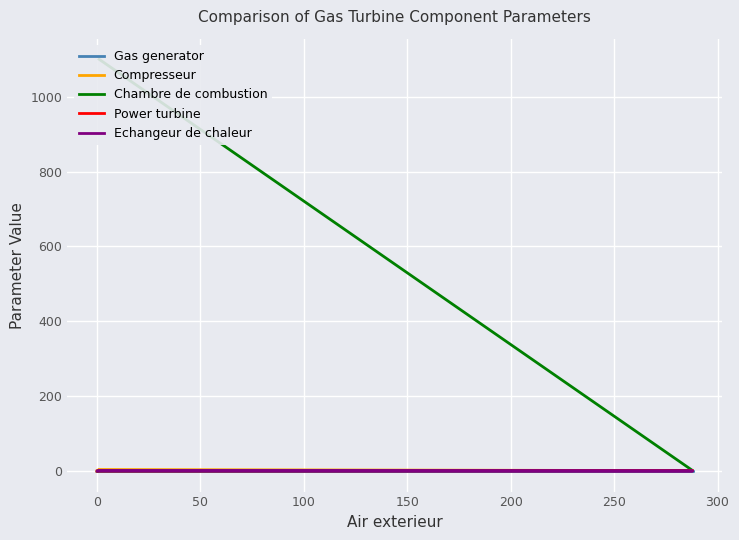

Which series changed the most between −50 and 100?

Chambre de combustion